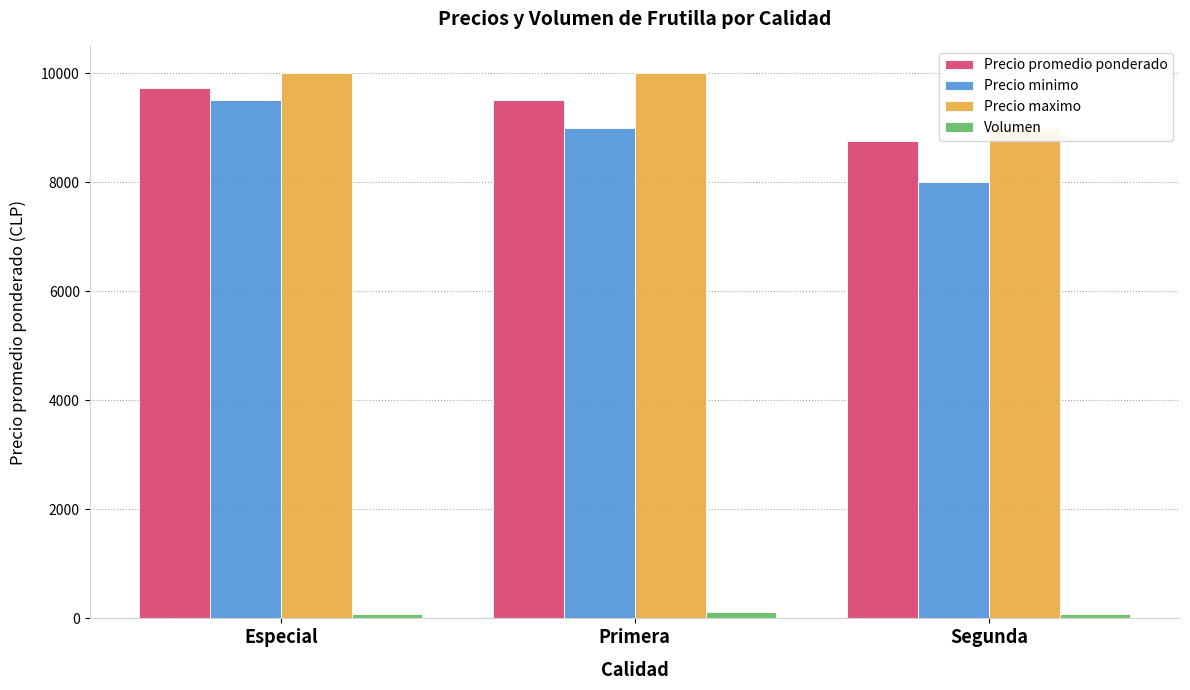

What is the value of the Volumen bar at the 1st from the left?

75